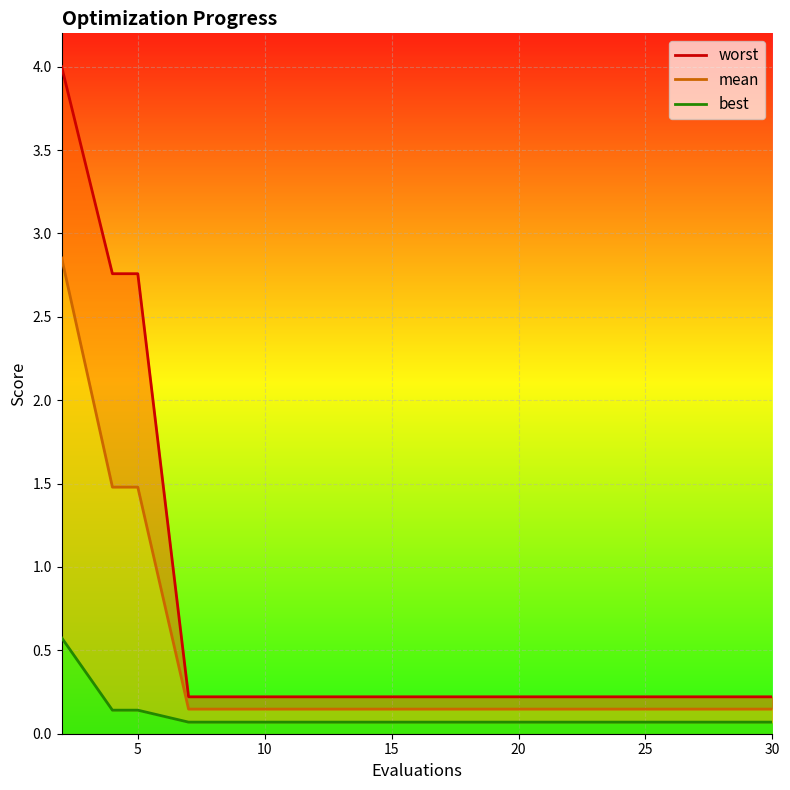

Which category has the lowest value across all series?

15